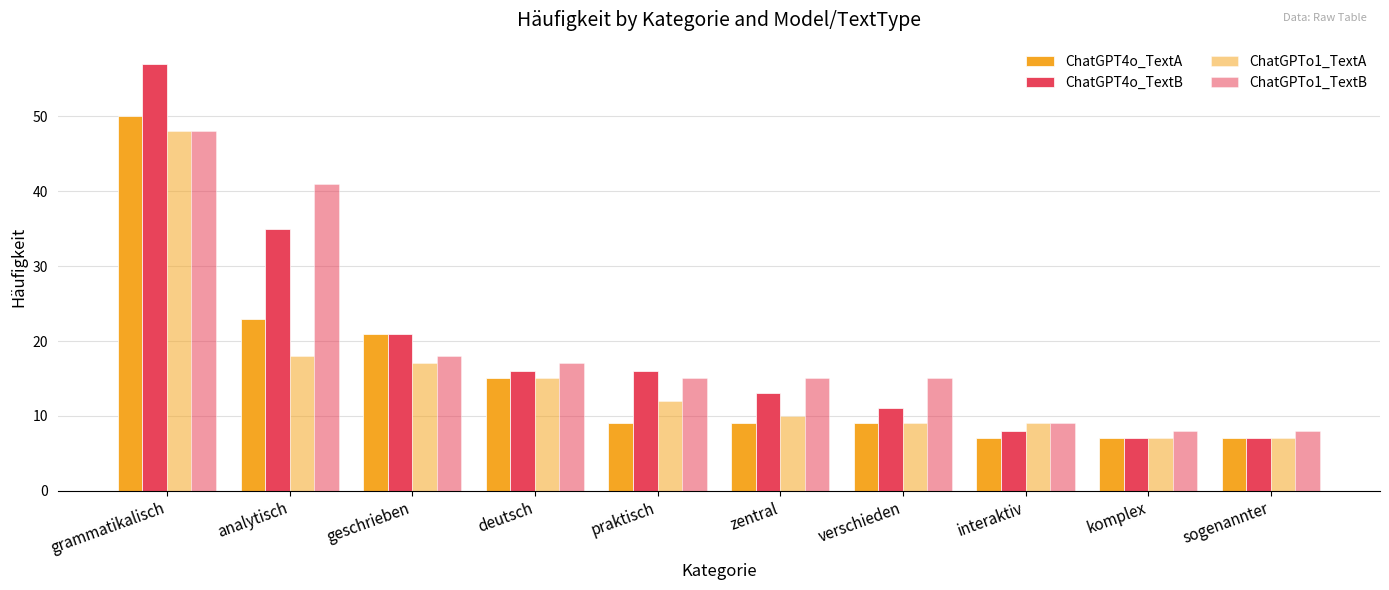

Is it true that ChatGPT4o_TextB equals 4 at praktisch?

False